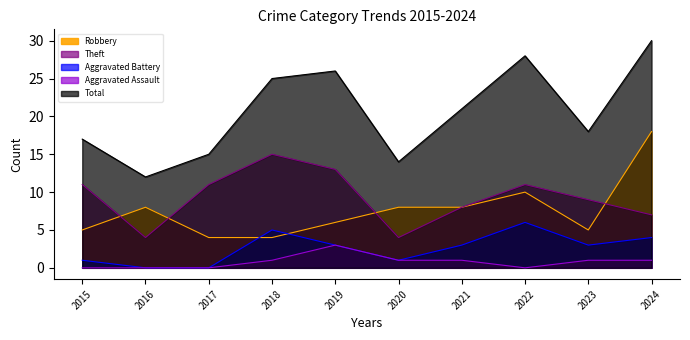

Rank the series by their maximum value, from highest to lowest.

Total, Robbery, Theft, Aggravated Battery, Aggravated Assault